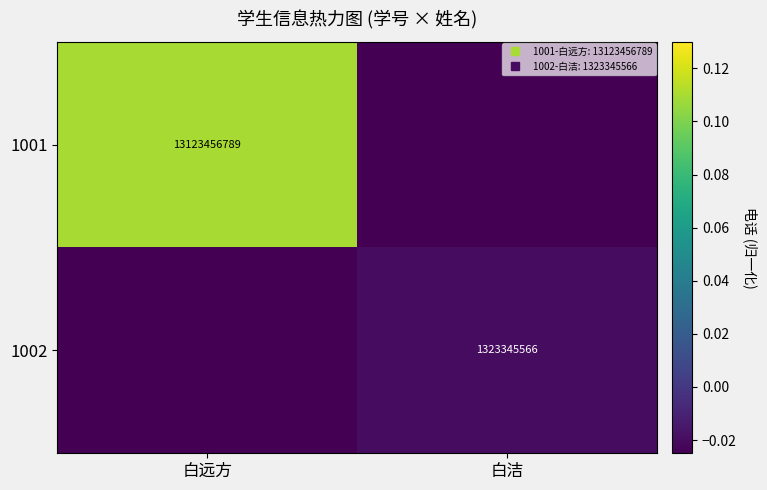

At which label is 1002 closest to 0?

白洁